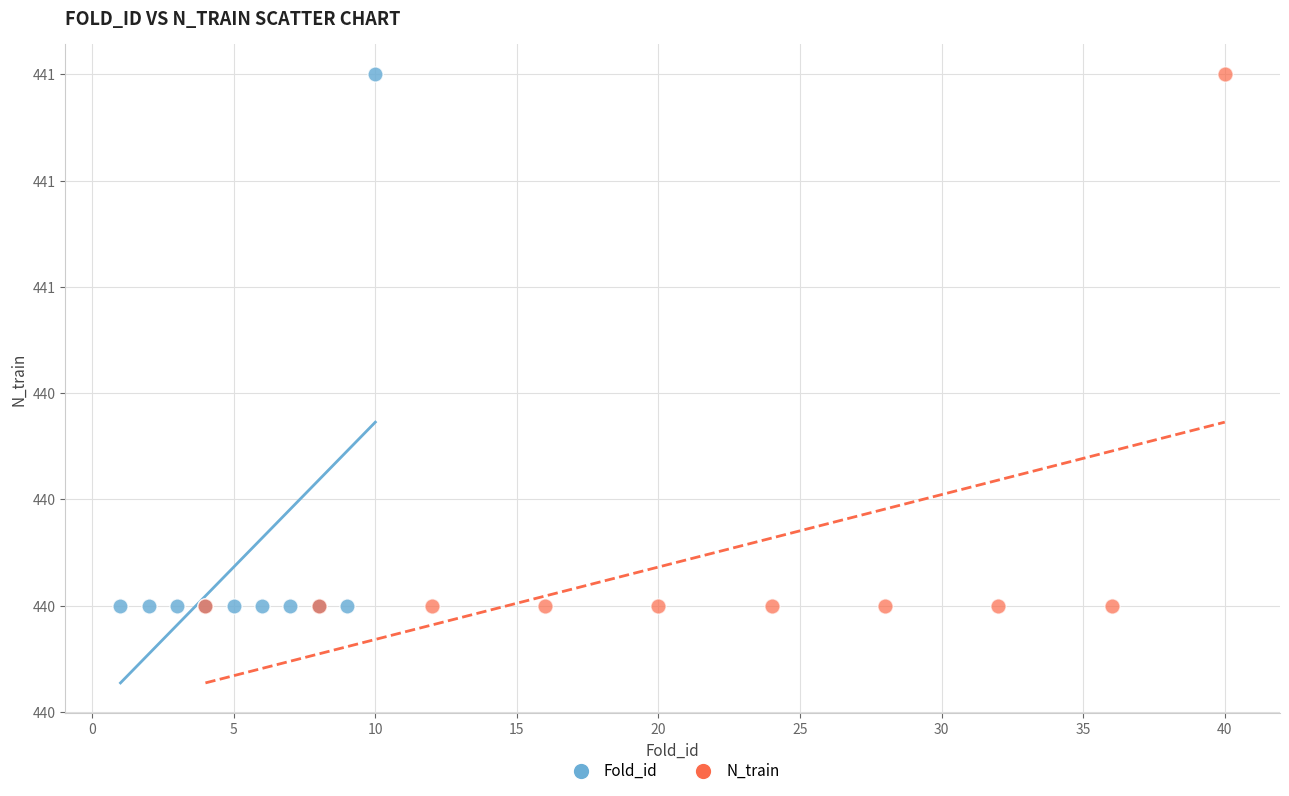

What are all the series names shown in the legend?

Fold_id, N_train